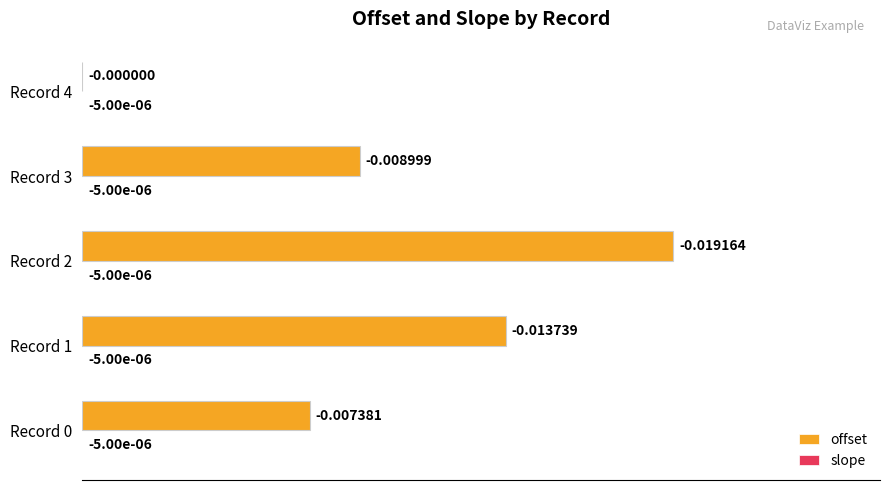

At which category is the sum across all series the highest?

Record 2